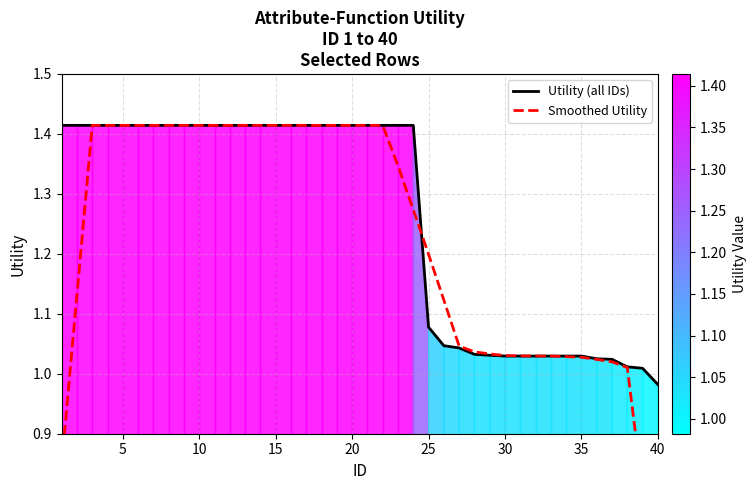

The value of Smoothed Utility at 22 is 0.7. True or false?

False